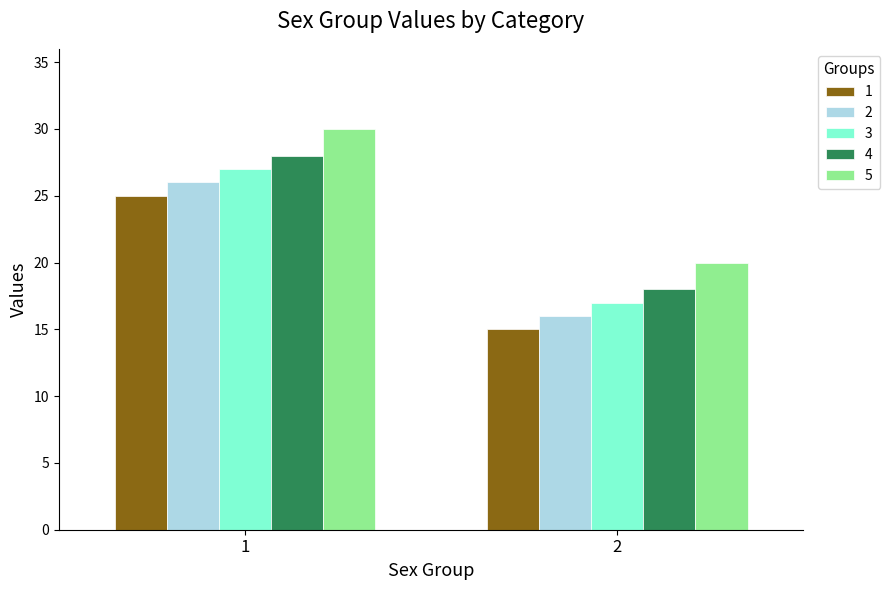

Rank the categories by 2 value from highest to lowest.

1, 2